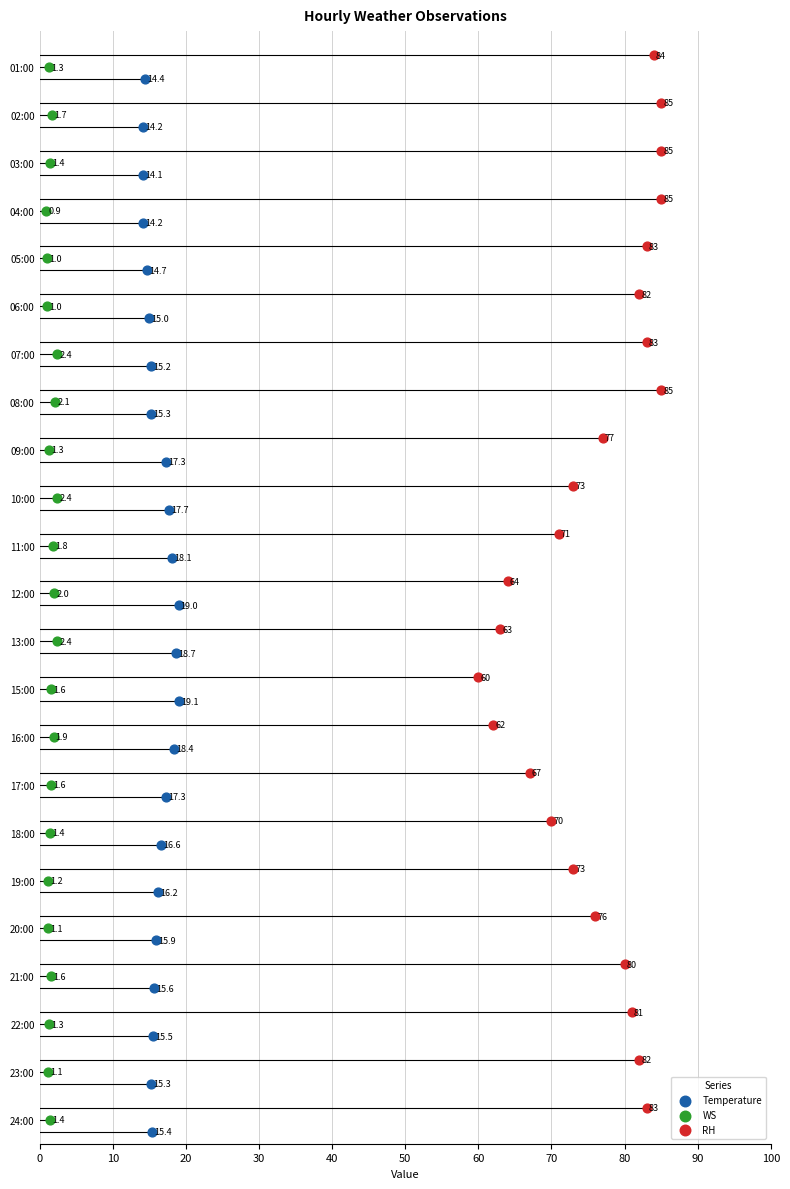

Which series contains the lowest Y value?

WS